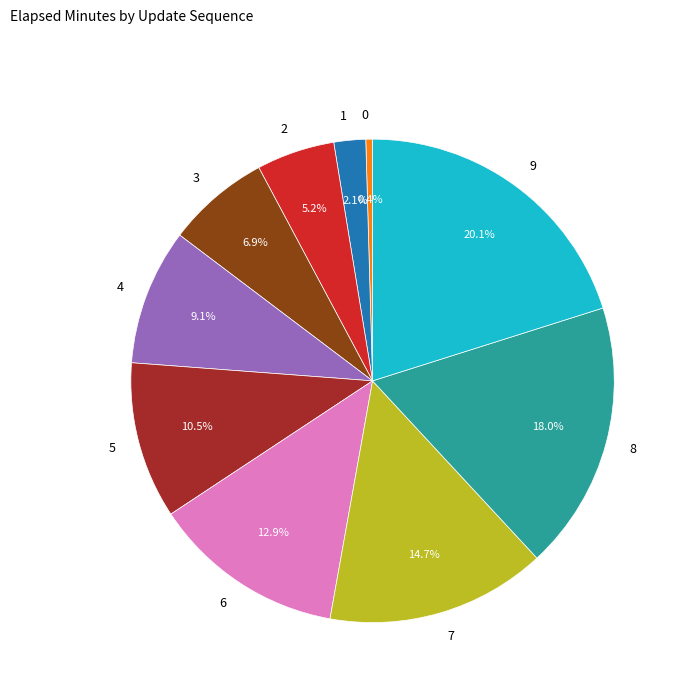

How many slices are in this pie chart?

10